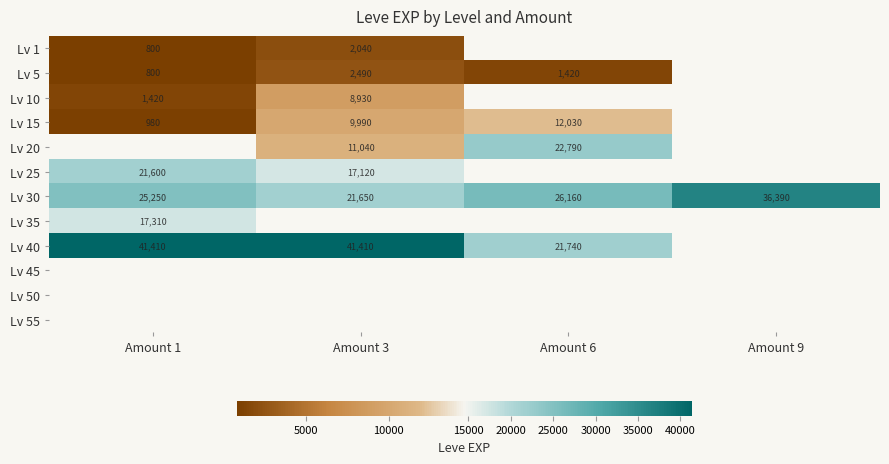

Is it true that Lv 15 equals 13661 at Amount 3?

False